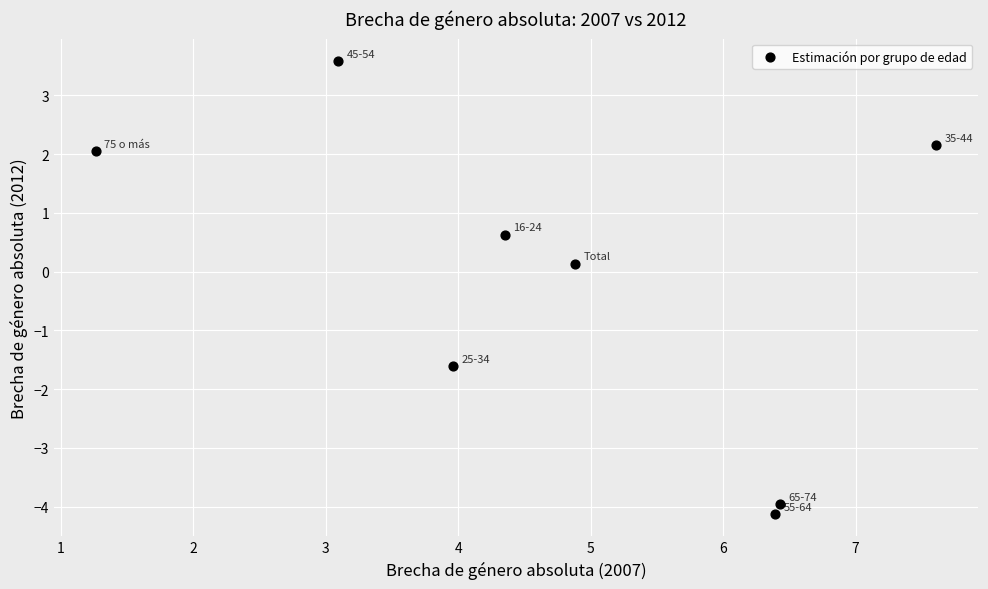

What is the range of X values (max minus min)?

6.3